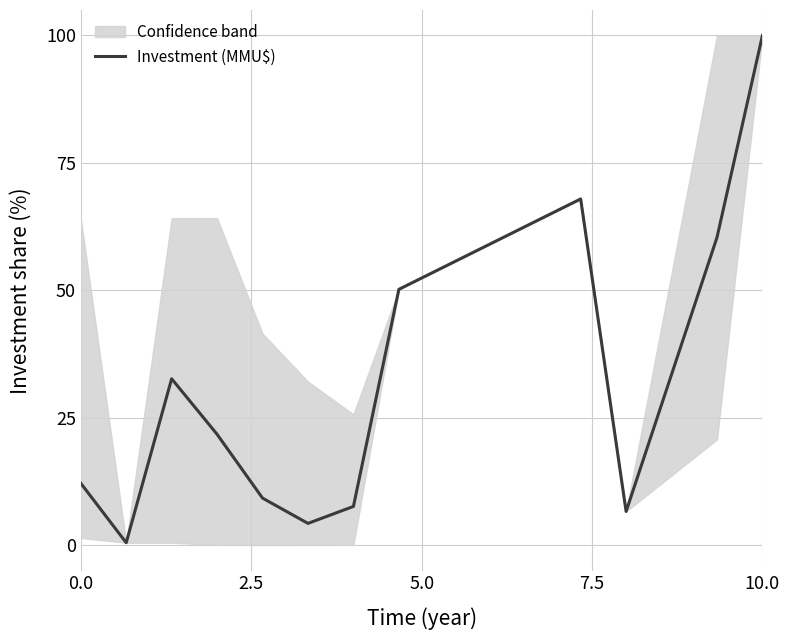

The value of Investment (MMU$) at 10.0 is 151.0. True or false?

False